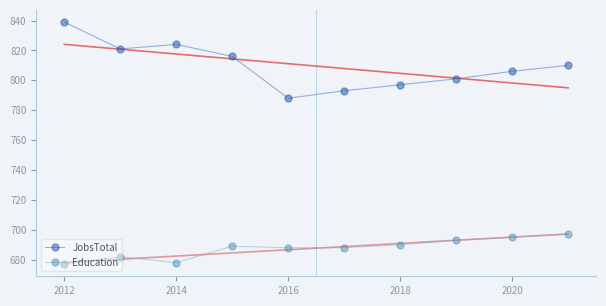

True or false: Education has a value of 1087 at 2018.

False